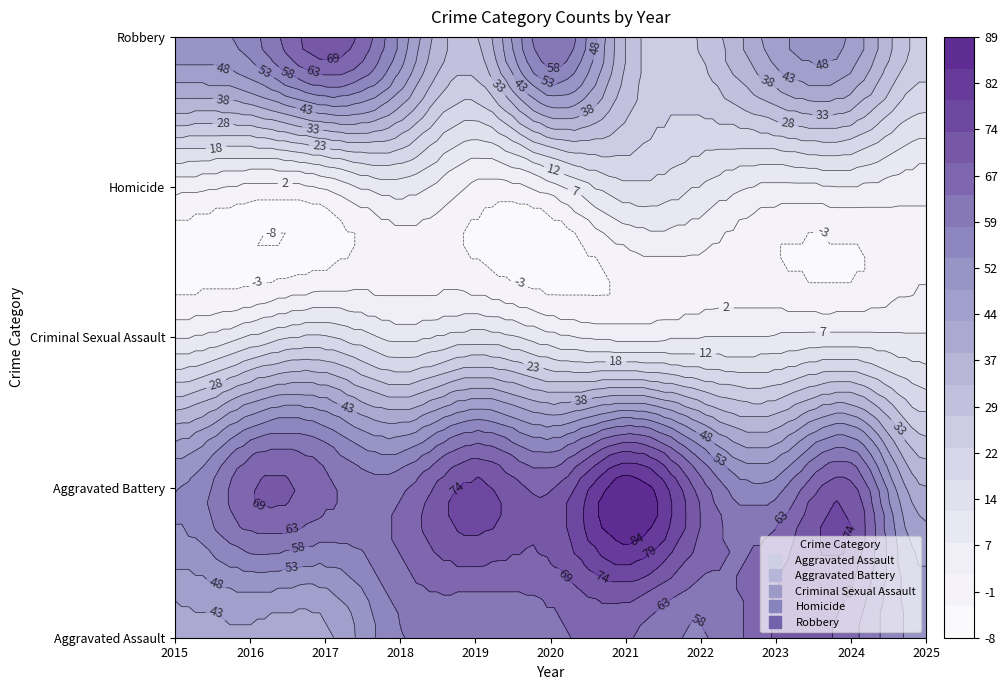

What is the sum of the Aggravated Assault values at 2023 and 2016?

111